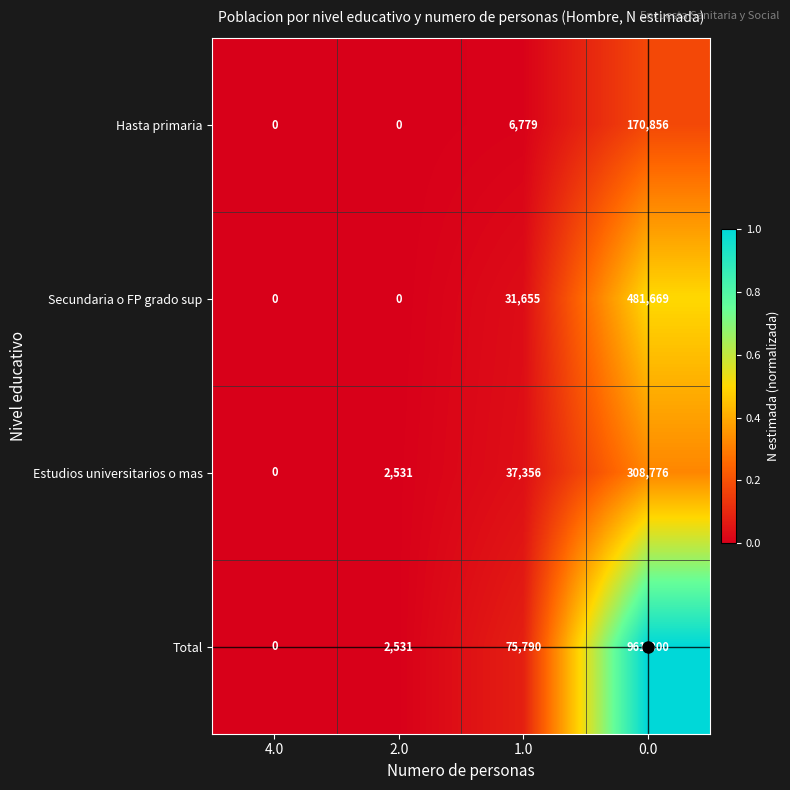

What is the difference between the maximum and minimum values in the Hasta primaria series?

170856